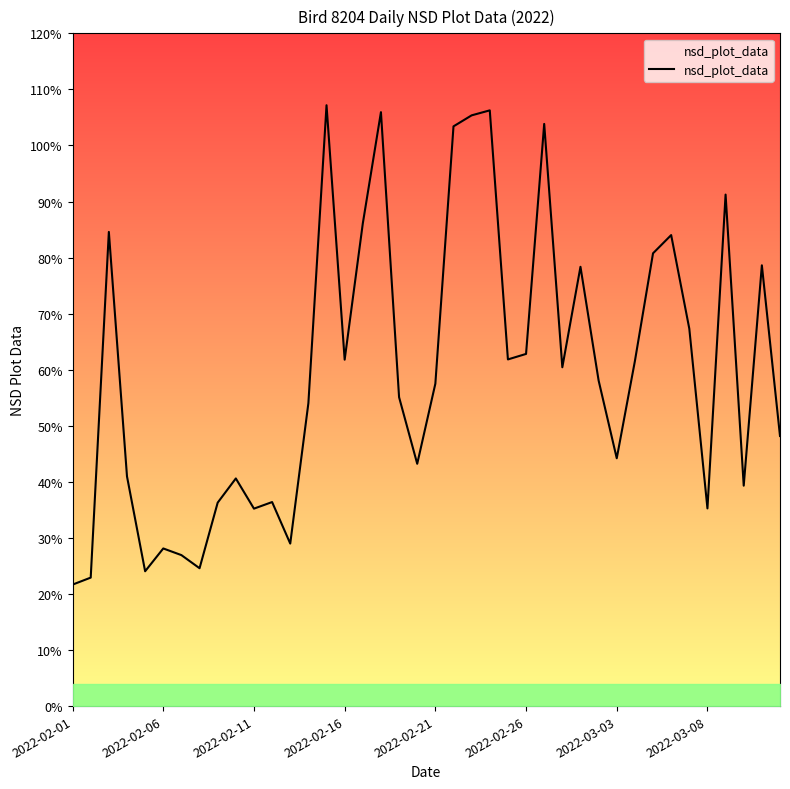

What is the difference between the maximum and minimum values?

0.9